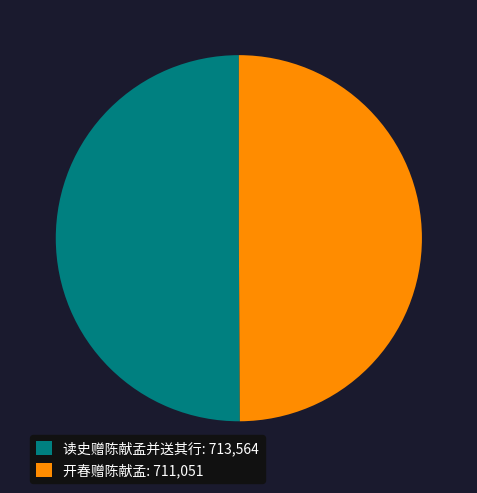

Approximately how many times larger is the value at 读史赠陈献孟并送其行: 713,564 compared to 开春赠陈献孟: 711,051?

1.0